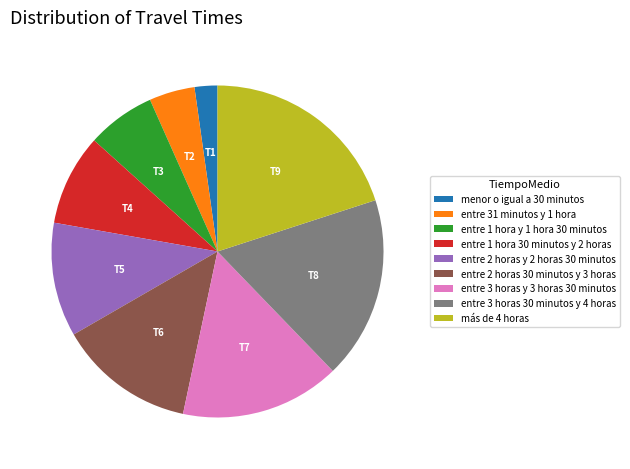

Rank the categories by value from lowest to highest.

menor o igual a 30 minutos, entre 31 minutos y 1 hora, entre 1 hora y 1 hora 30 minutos, entre 1 hora 30 minutos y 2 horas, entre 2 horas y 2 horas 30 minutos, entre 2 horas 30 minutos y 3 horas, entre 3 horas y 3 horas 30 minutos, entre 3 horas 30 minutos y 4 horas, más de 4 horas